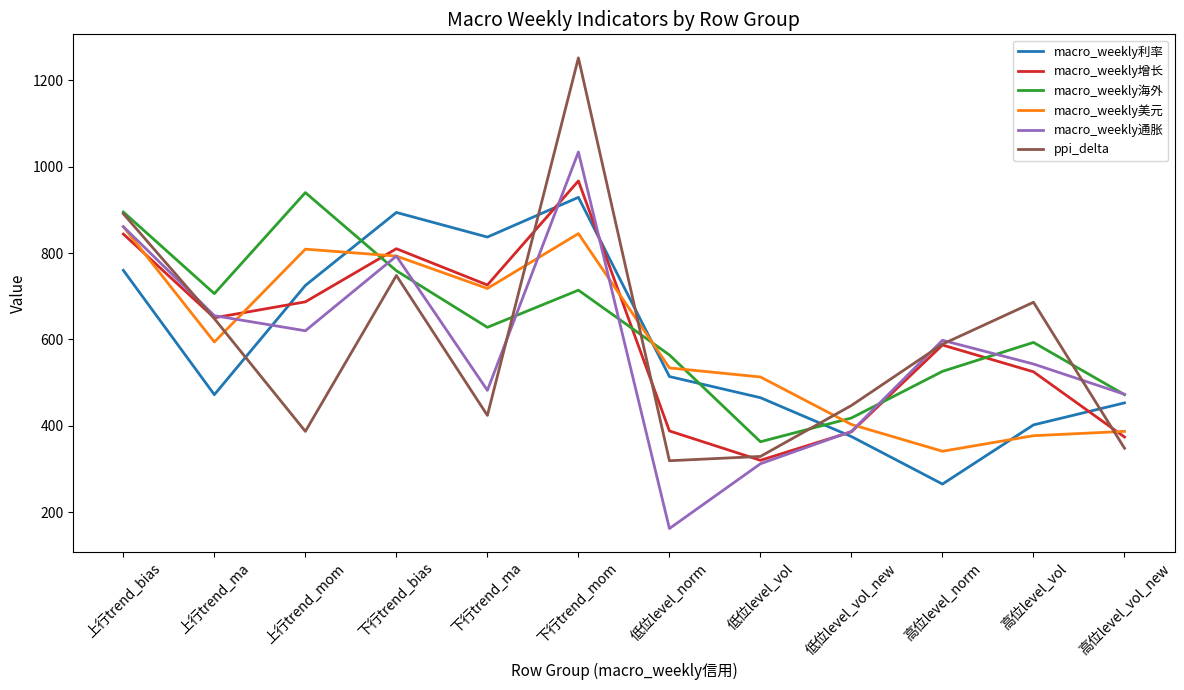

What value does the ppi_delta series have at 上行trend_ma?

648